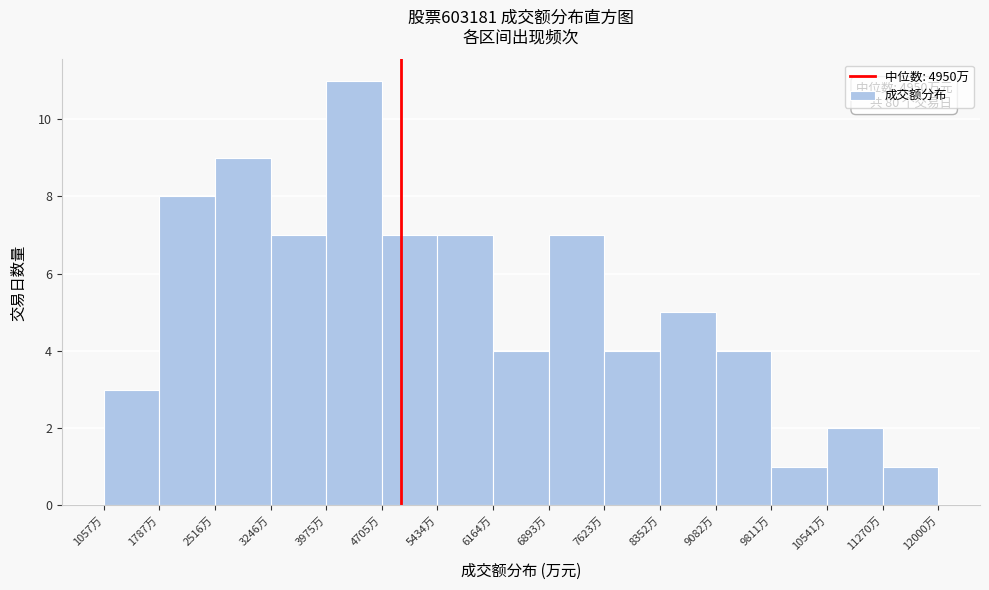

Which range on the x-axis has the tallest bar?

4000 to 4700